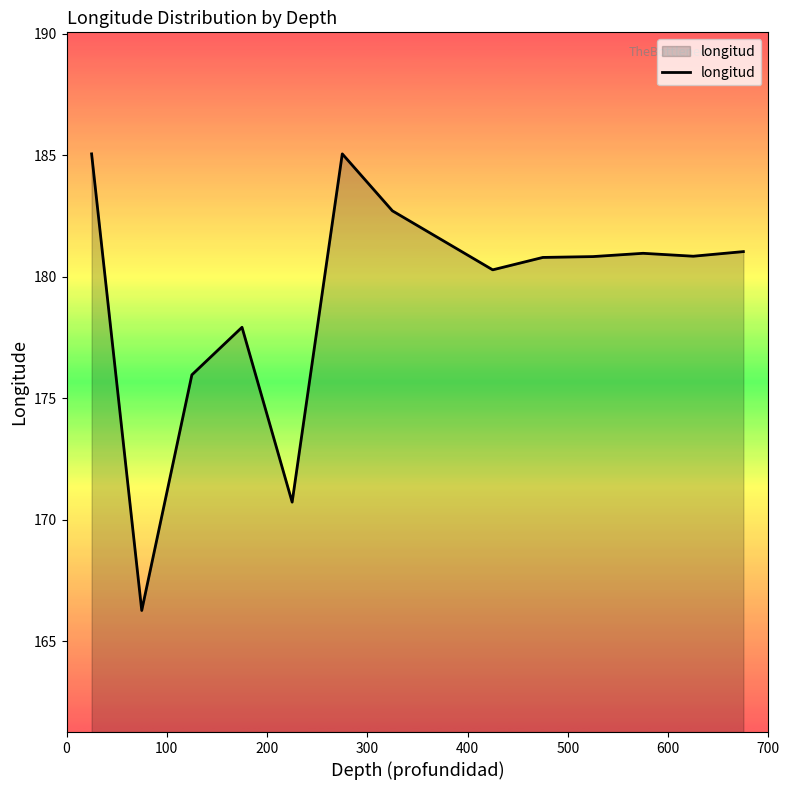

What is the difference between the maximum and minimum values?

18.8